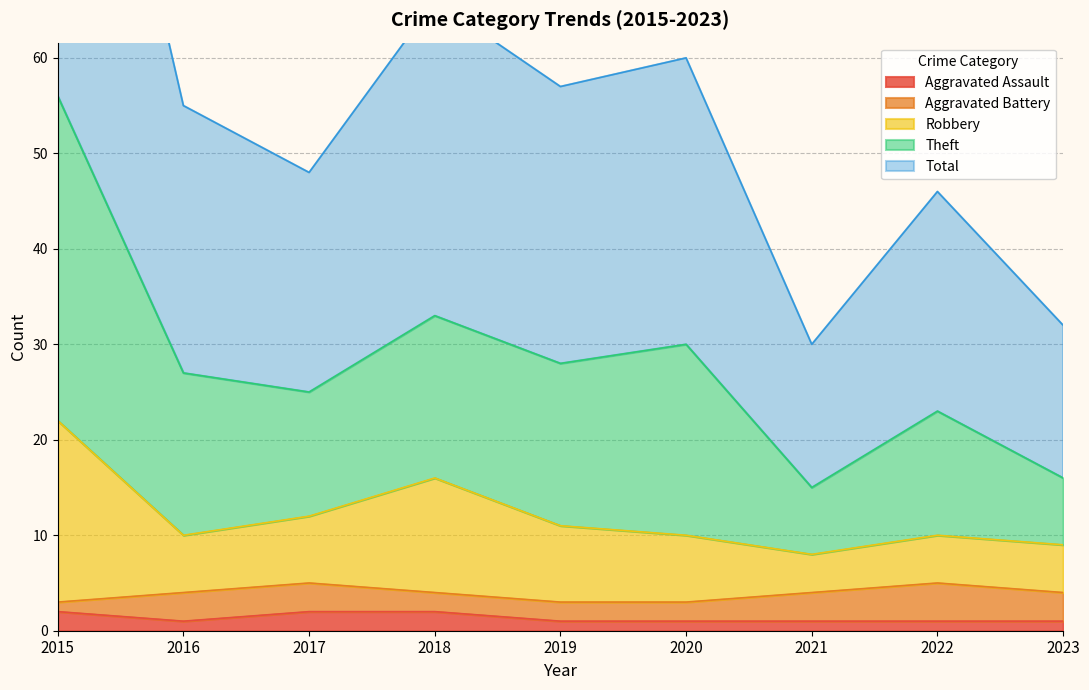

In Total, how many points are higher than both neighbors (excluding endpoints)?

3